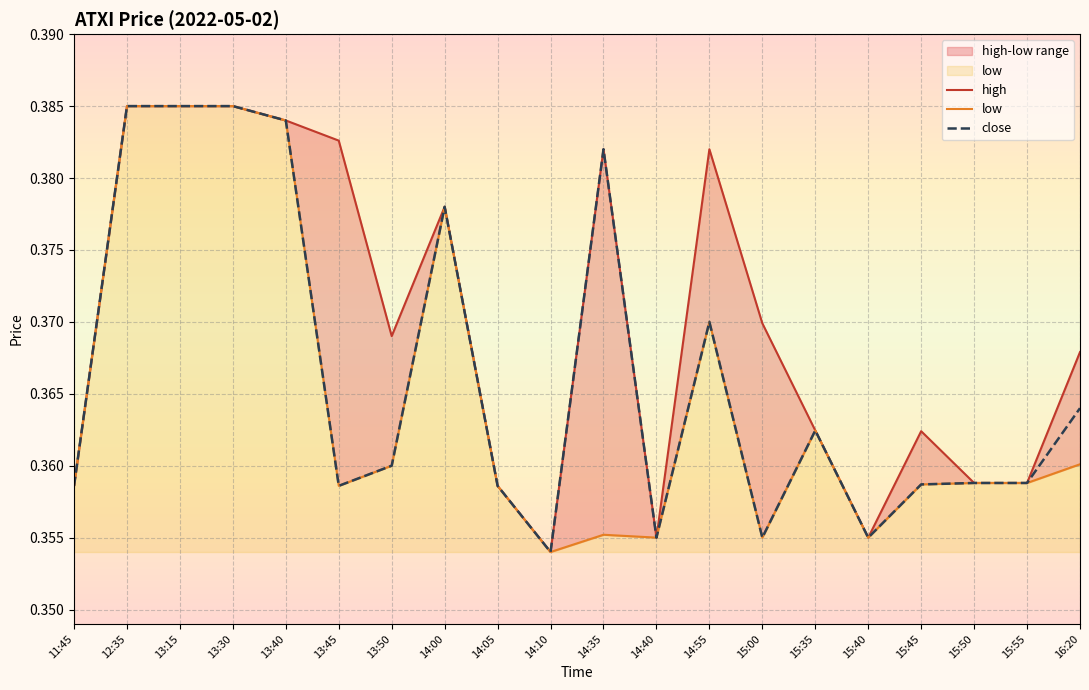

What is the label of the 11th point from the right?

14:10